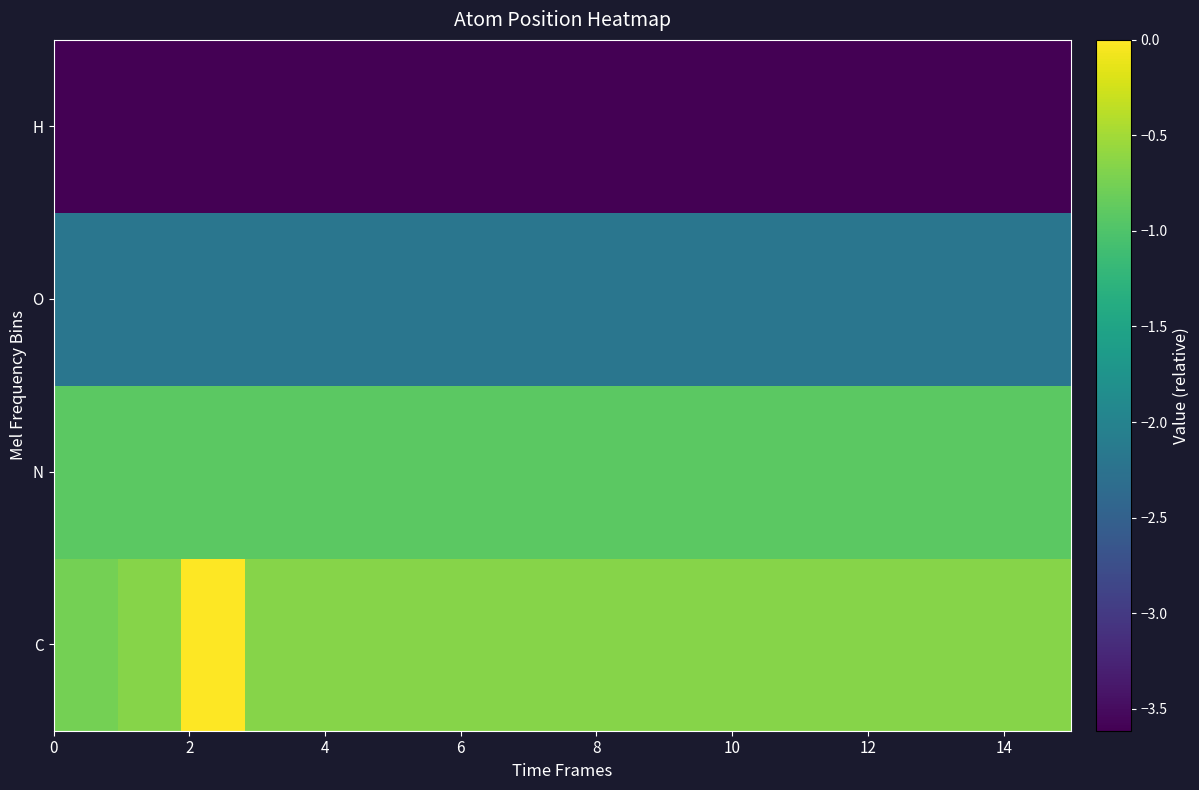

Reading left to right, extract all data points from this chart.

C: -0.8	-0.7	0.0	-0.7	-0.7	-0.7	-0.7	-0.7	-0.7	-0.7	-0.7	-0.7	-0.7	-0.7	-0.7	-0.7
N: -0.9	-0.9	-0.9	-0.9	-0.9	-0.9	-0.9	-0.9	-0.9	-0.9	-0.9	-0.9	-0.9	-0.9	-0.9	-0.9
O: -2.2	-2.2	-2.2	-2.2	-2.2	-2.2	-2.2	-2.2	-2.2	-2.2	-2.2	-2.2	-2.2	-2.2	-2.2	-2.2
H: -3.6	-3.6	-3.6	-3.6	-3.6	-3.6	-3.6	-3.6	-3.6	-3.6	-3.6	-3.6	-3.6	-3.6	-3.6	-3.6